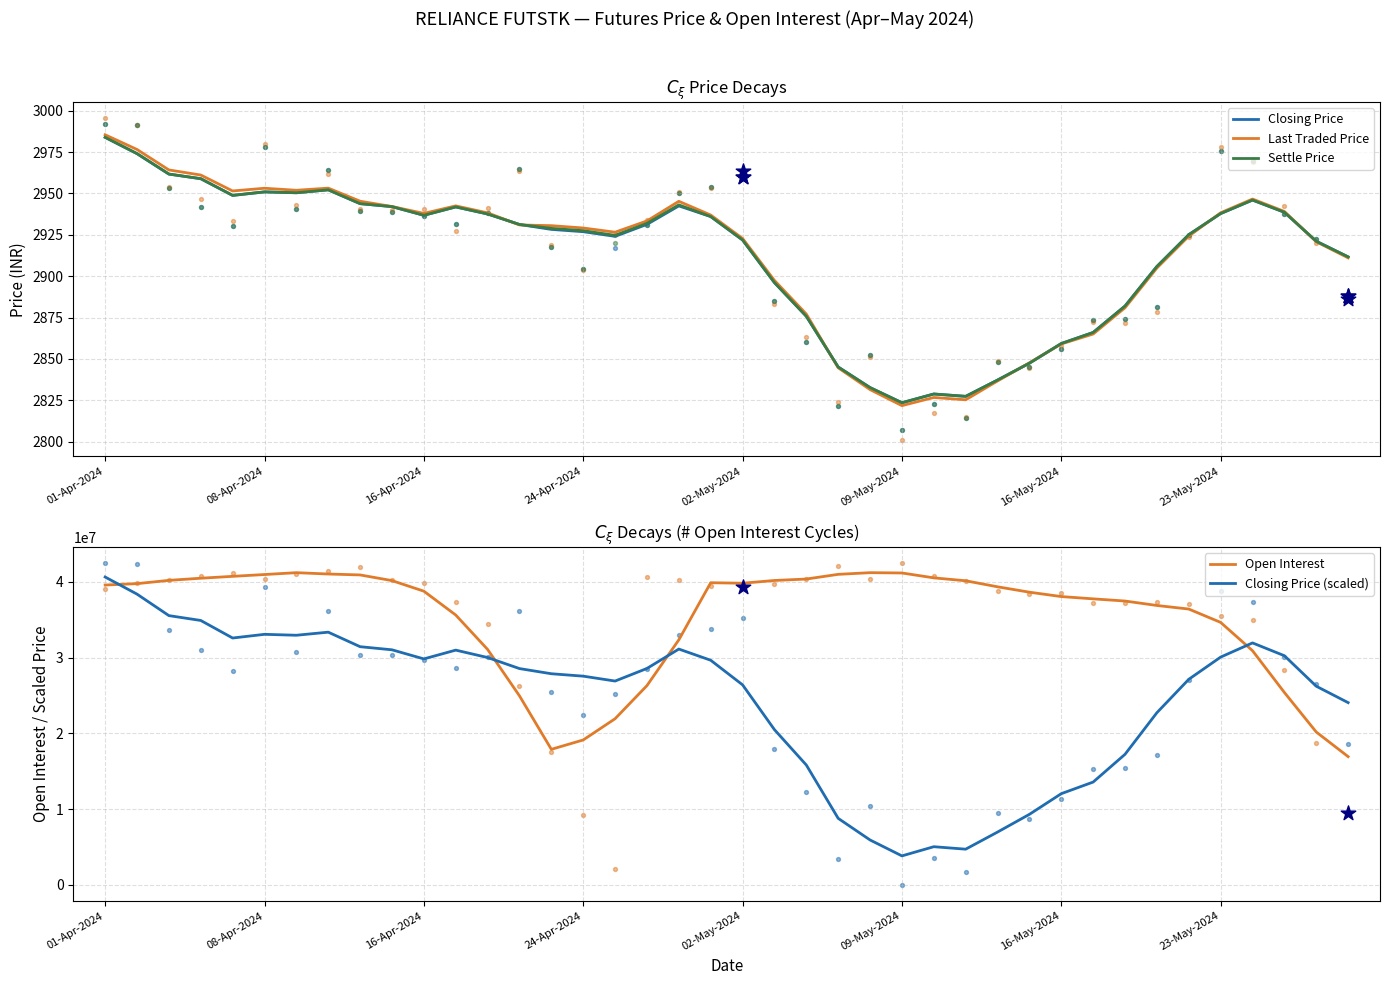

Which series has the largest total across all categories?

Open Interest